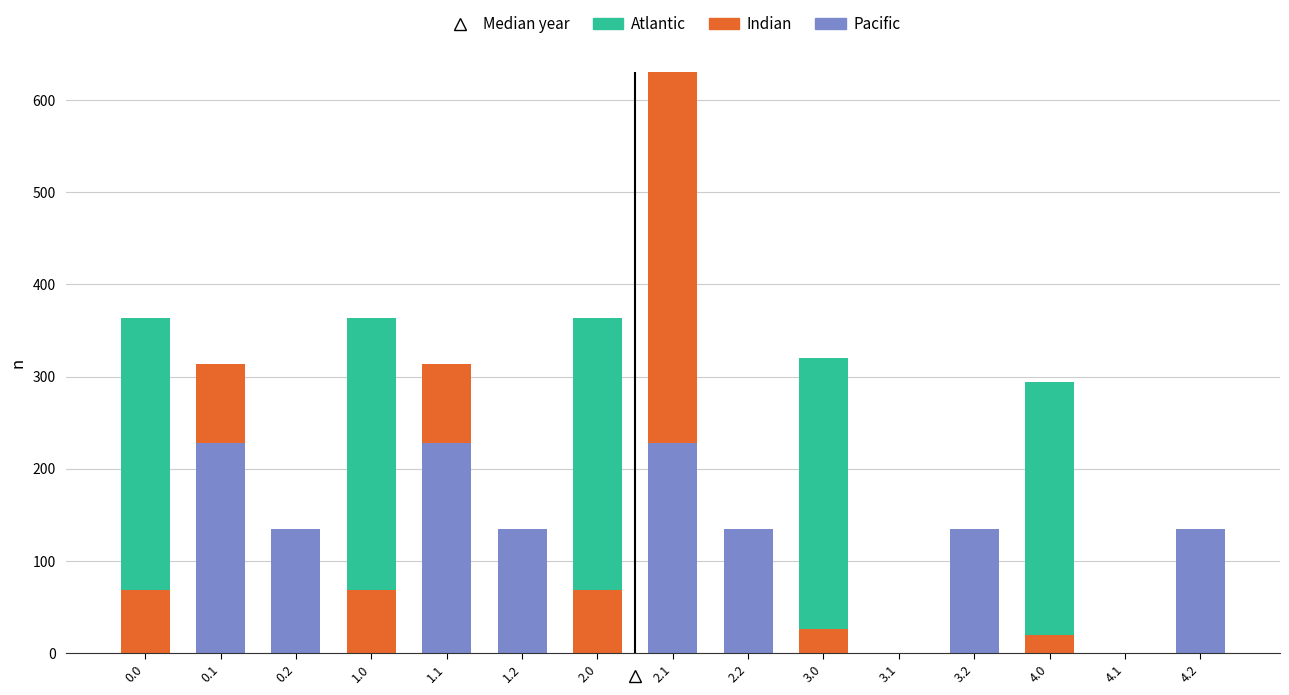

At which category is the sum across all series the highest?

2.1